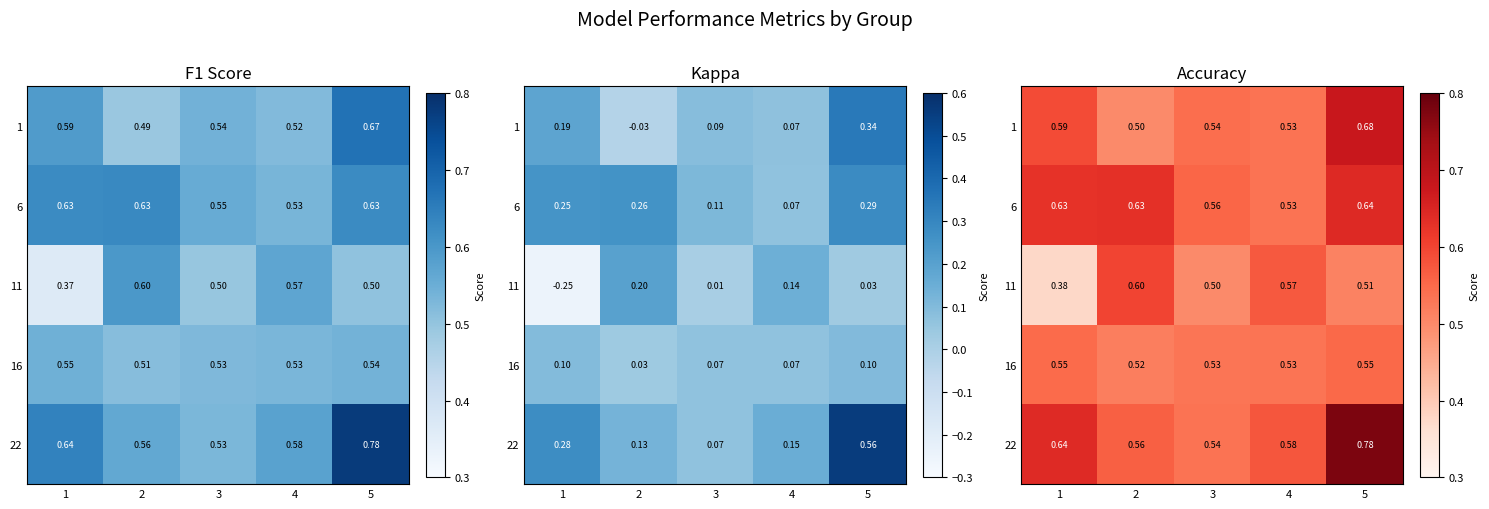

Count the number of categories in the chart.

5